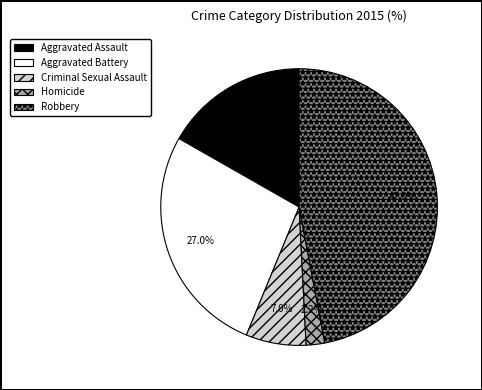

What is the ratio of the value at Robbery to the value at Criminal Sexual Assault?

6.7